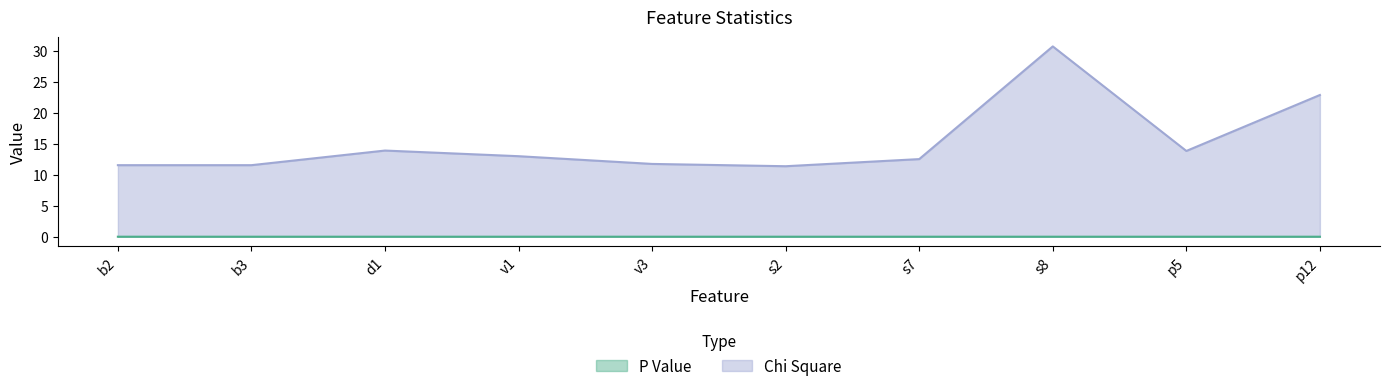

What is the label of the 3rd point from the left?

d1